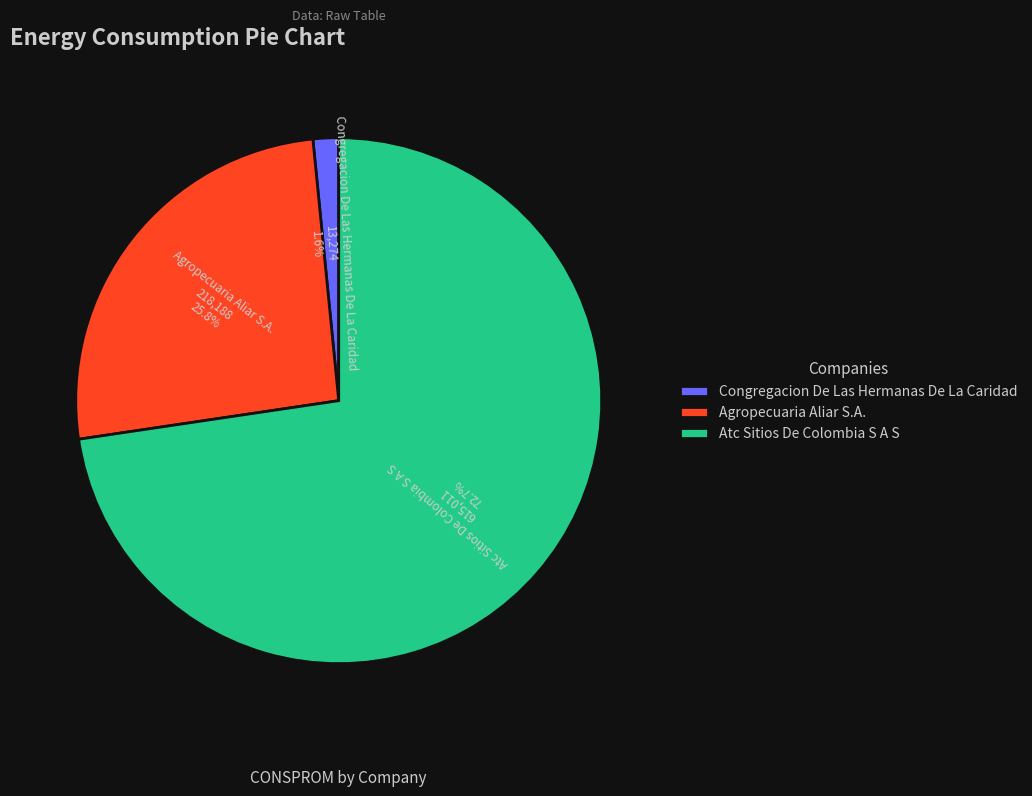

Rank the categories by value from lowest to highest.

Congregacion De Las Hermanas De La Caridad, Agropecuaria Aliar S.A., Atc Sitios De Colombia S A S